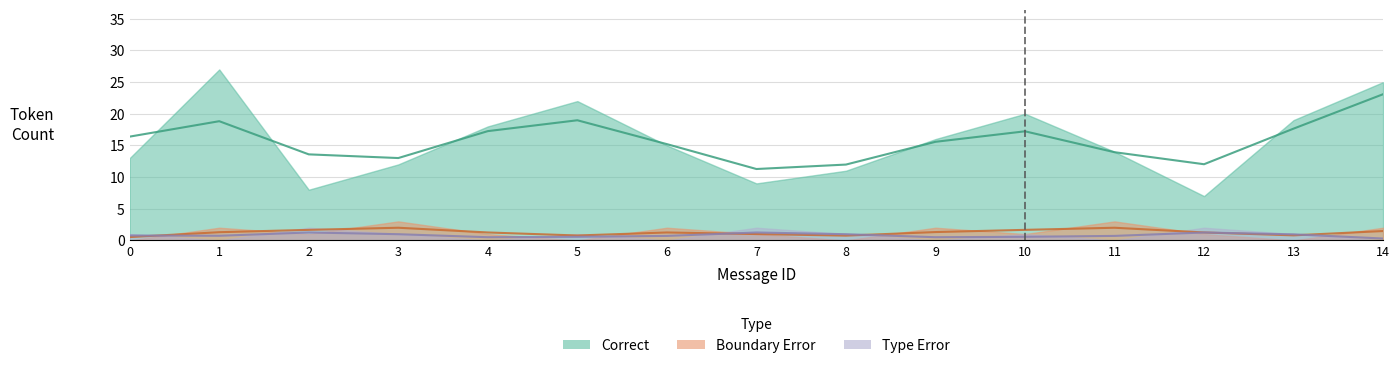

At which label does Type Error reach its minimum?

1